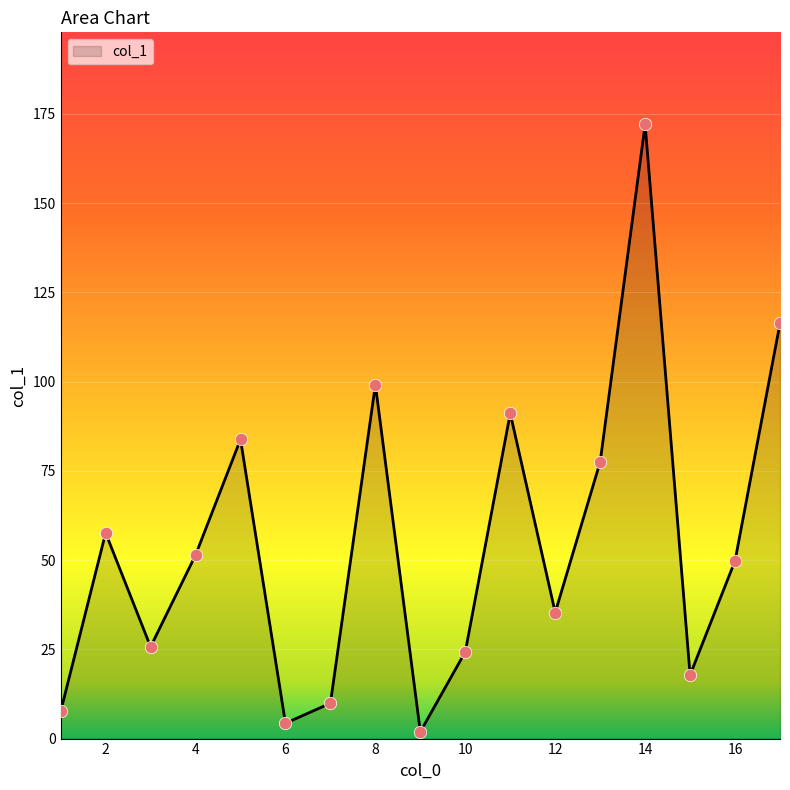

What is the difference between the maximum and minimum values?

170.1